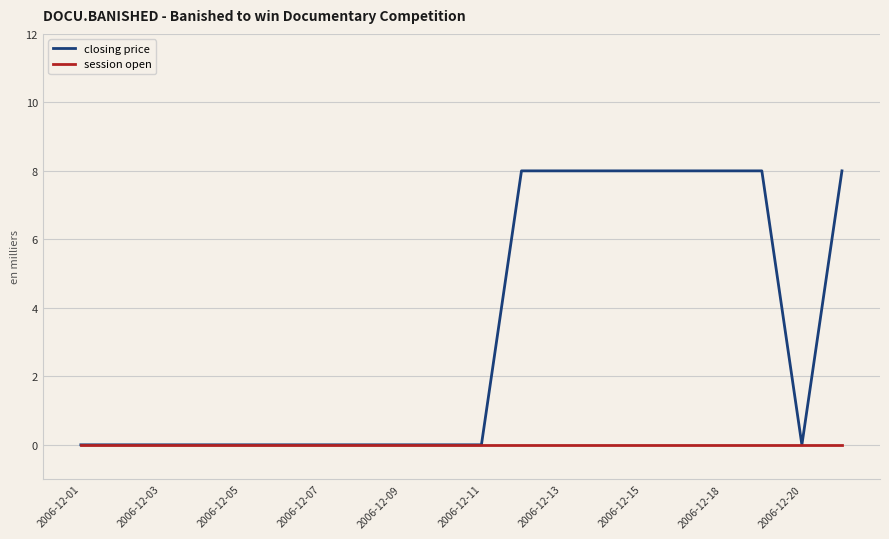

How many lines are shown in the chart?

2